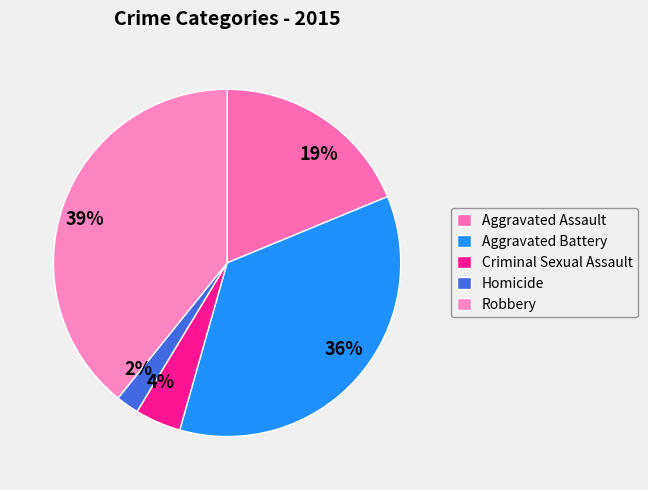

To the nearest percent, what is the difference between the largest and smallest slice percentages?

37%